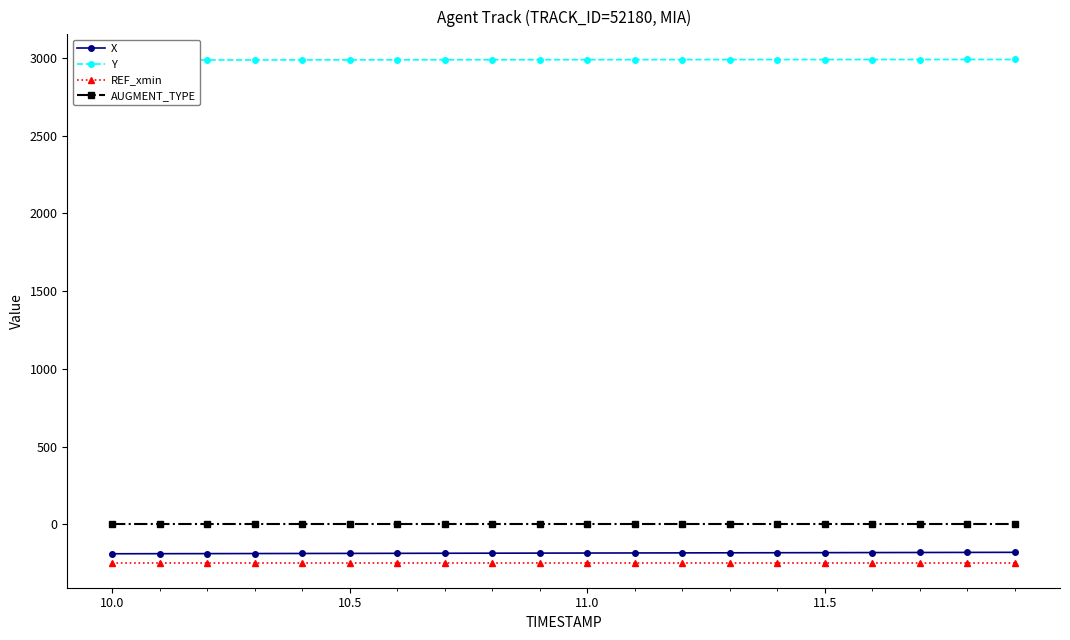

What is the minimum value for REF_xmin?

-245.5